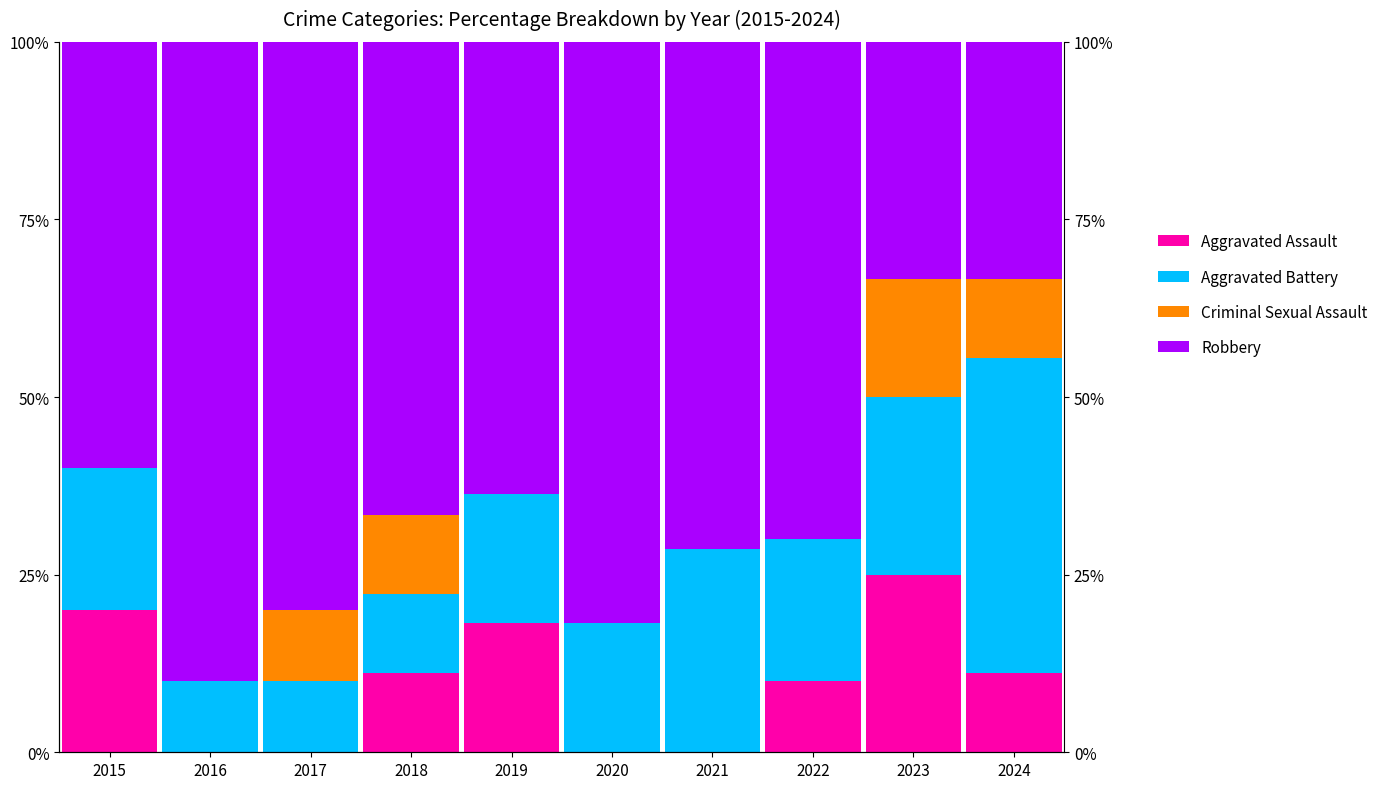

Read the Robbery value at 2021.

71.4